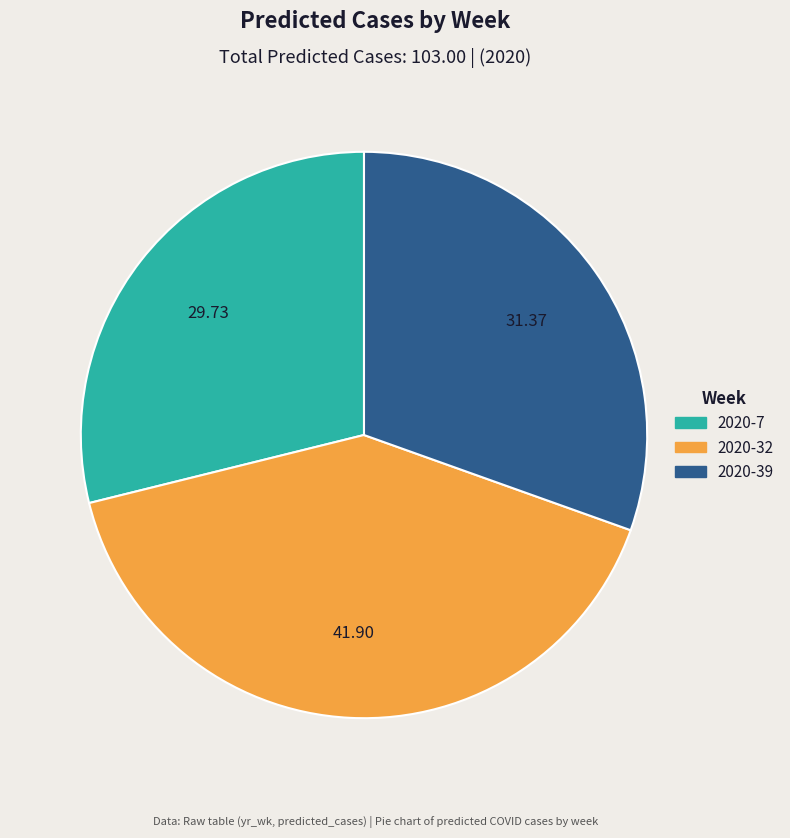

Does 2020-32 account for over 50% of the chart?

No